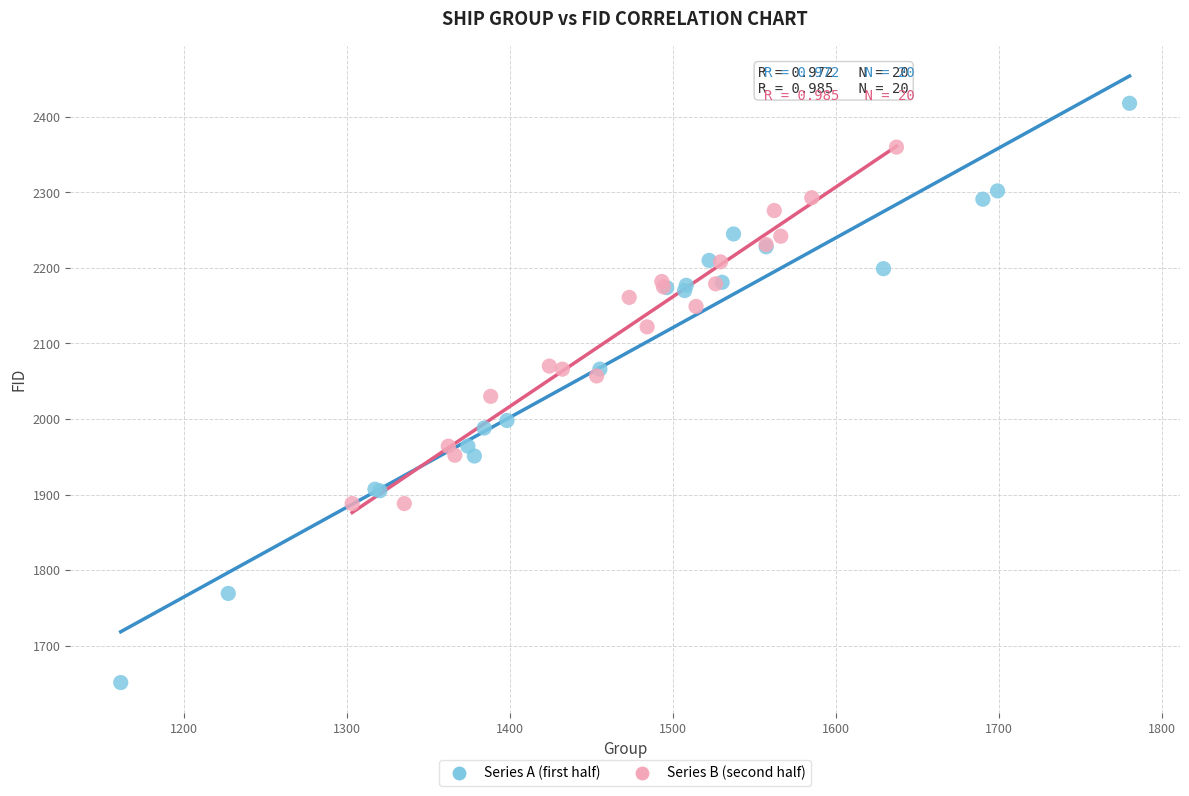

Which series reaches the maximum Y coordinate?

Series A (first half)